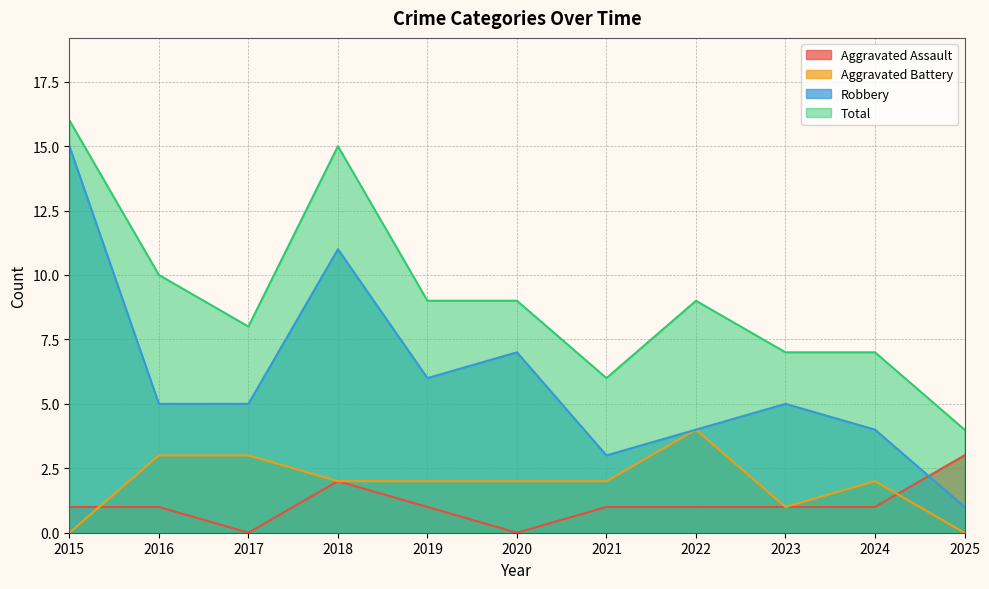

Which has a higher value, 2017 or 2025?

2025